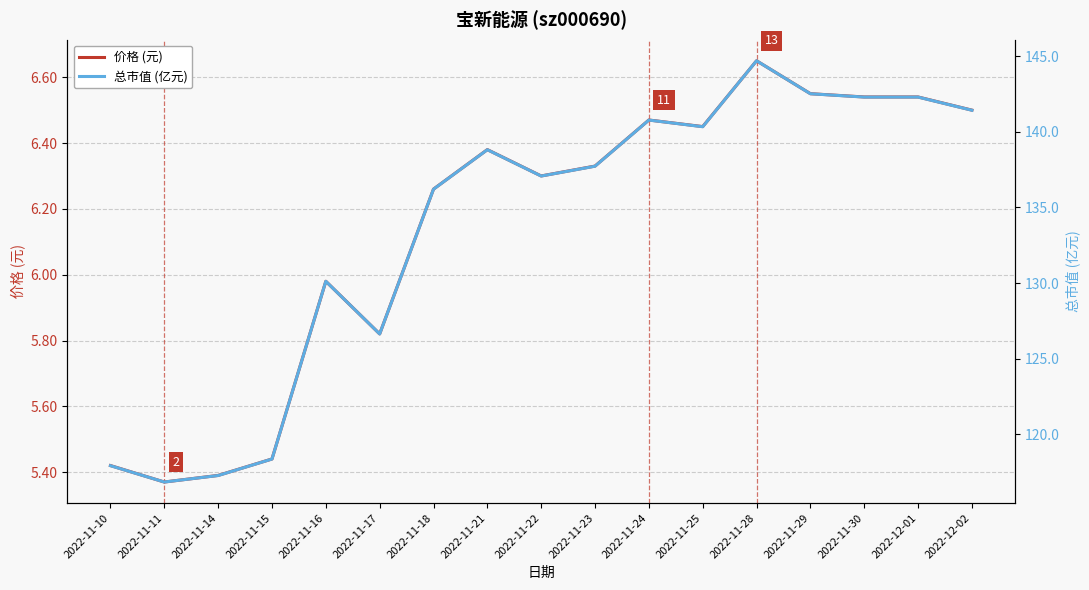

At how many categories does at least one series exceed 138?

8